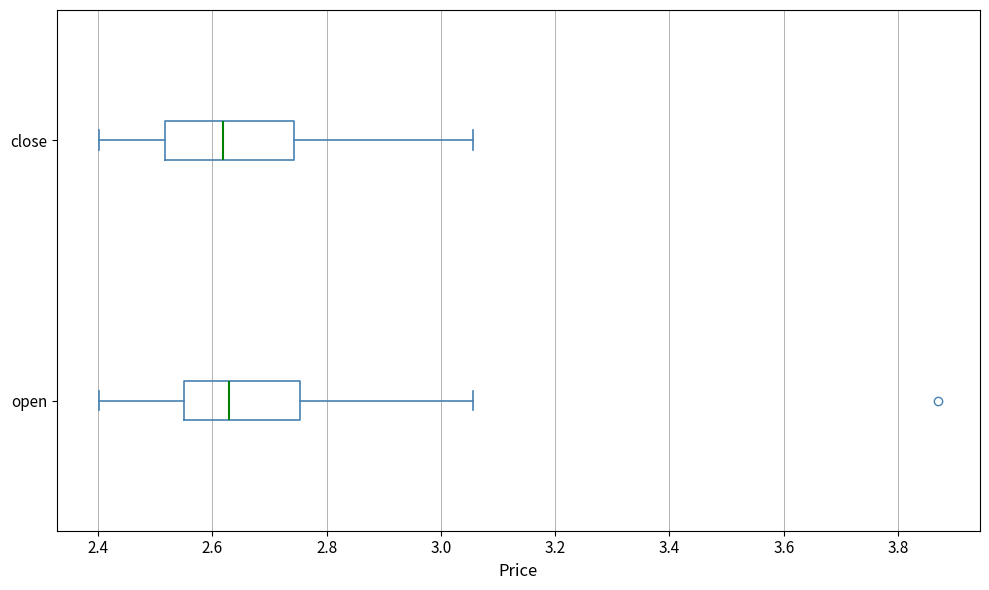

Where is the right edge of the box for close on the x-axis? The values are not printed on the chart, so give them approximately, as read against the axis.

2.74